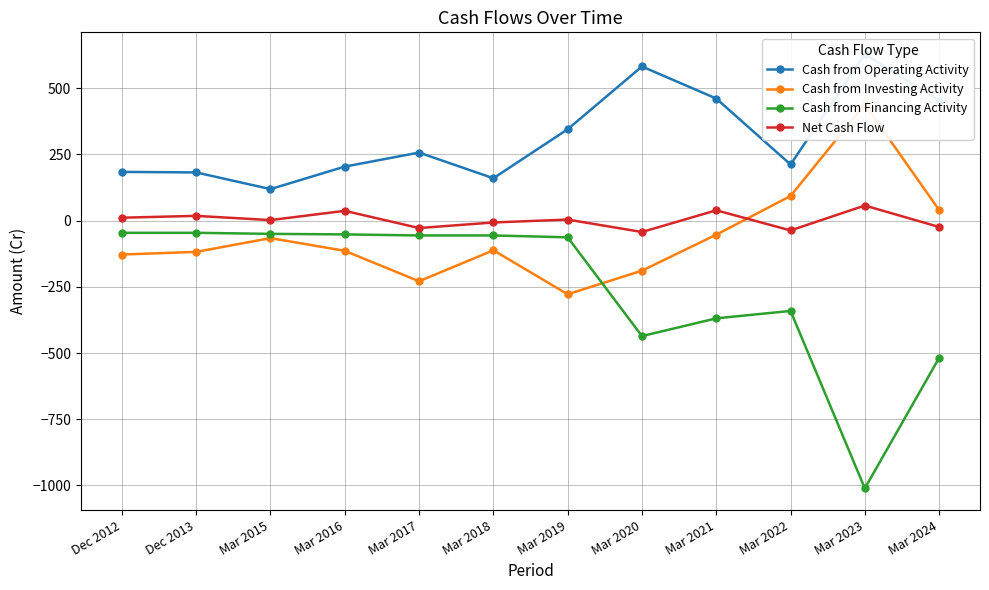

Where is Net Cash Flow nearest to the value 7?

Mar 2019